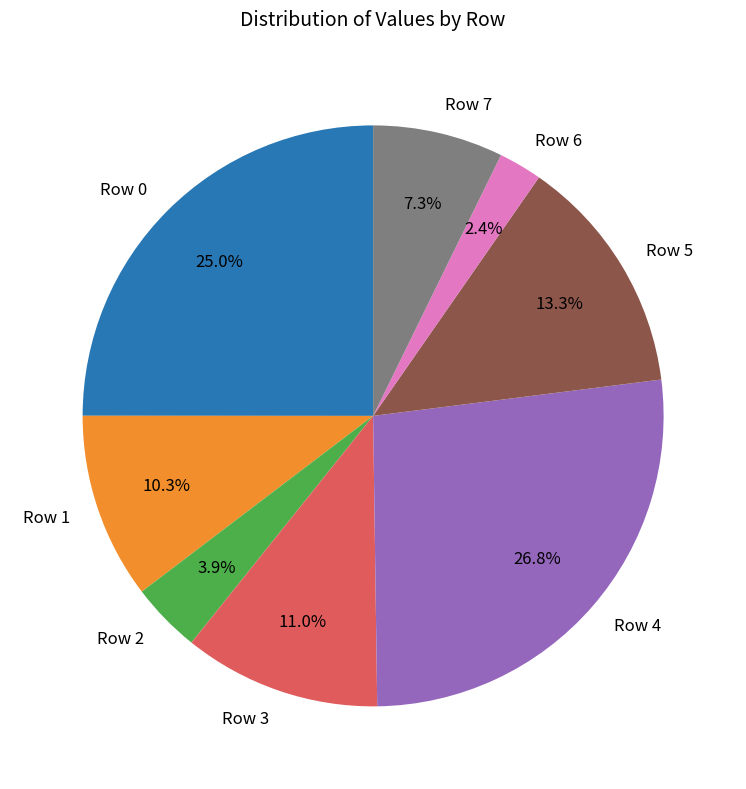

Does Row 1 account for over 50% of the chart?

No